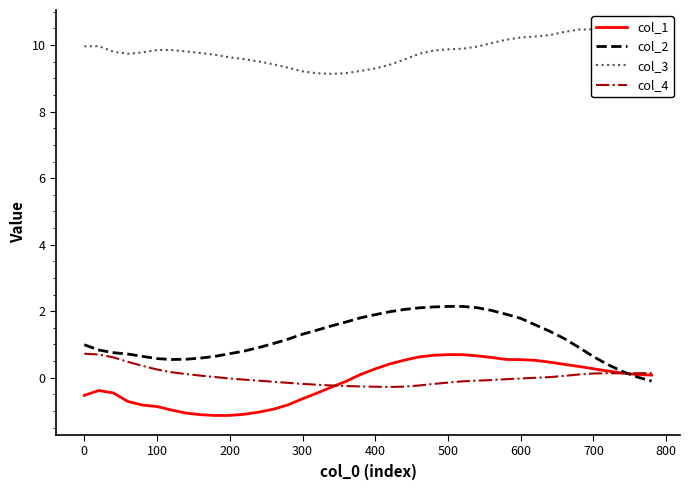

What is the lowest value of the col_1 series?

-1.1